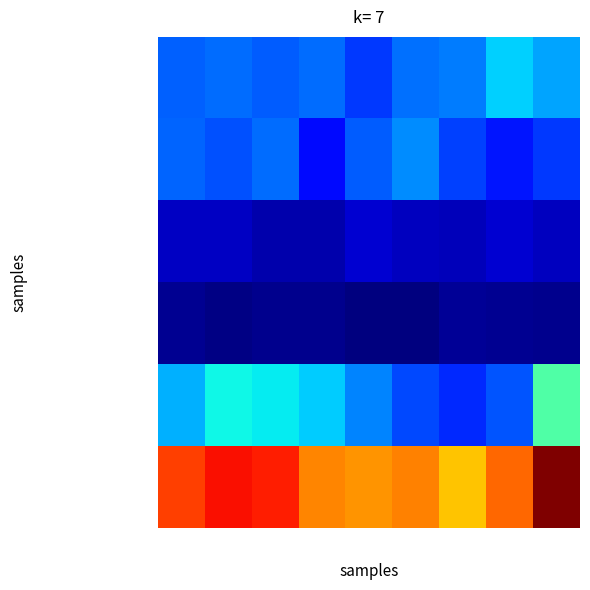

Which label corresponds to the largest value in the chart?

2023